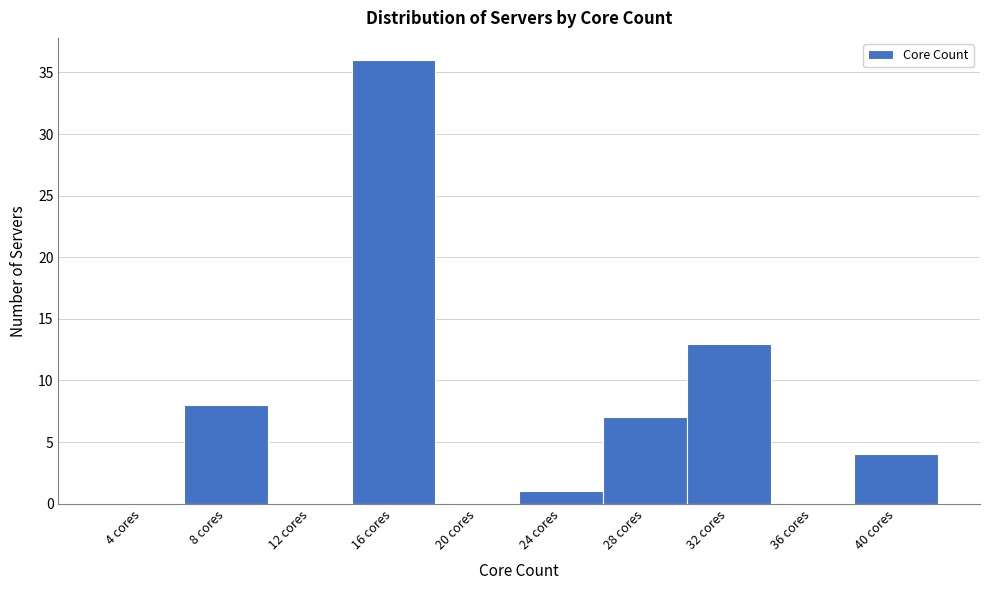

Reading left to right, transcribe all the data shown in this chart.

4 cores=0	8 cores=8	12 cores=0	16 cores=36	20 cores=0	24 cores=1	28 cores=7	32 cores=13	36 cores=0	40 cores=4